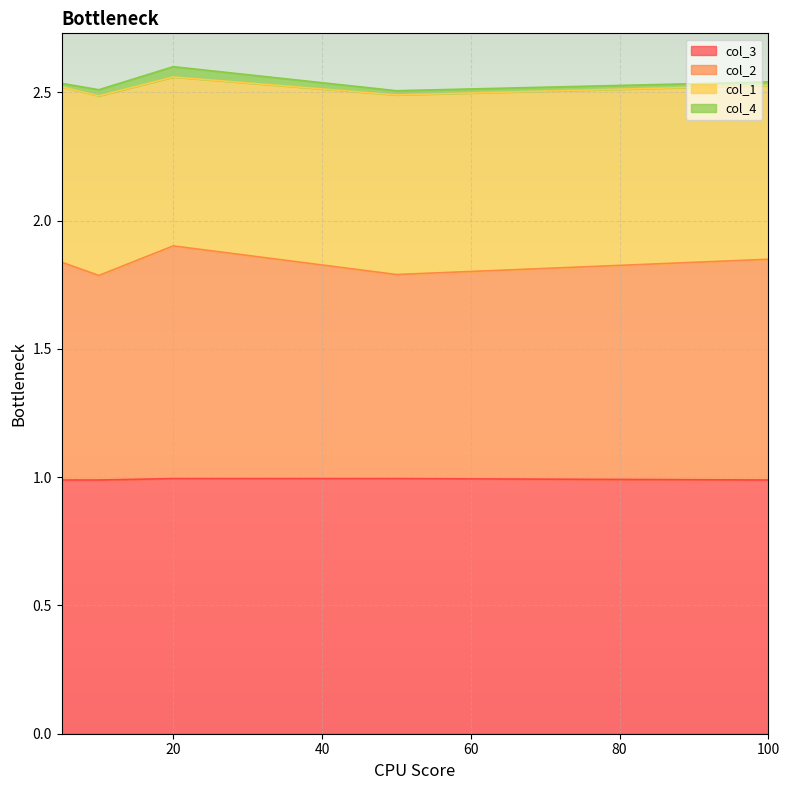

What is the value of the col_3 point at the 3rd from the left?

1.0